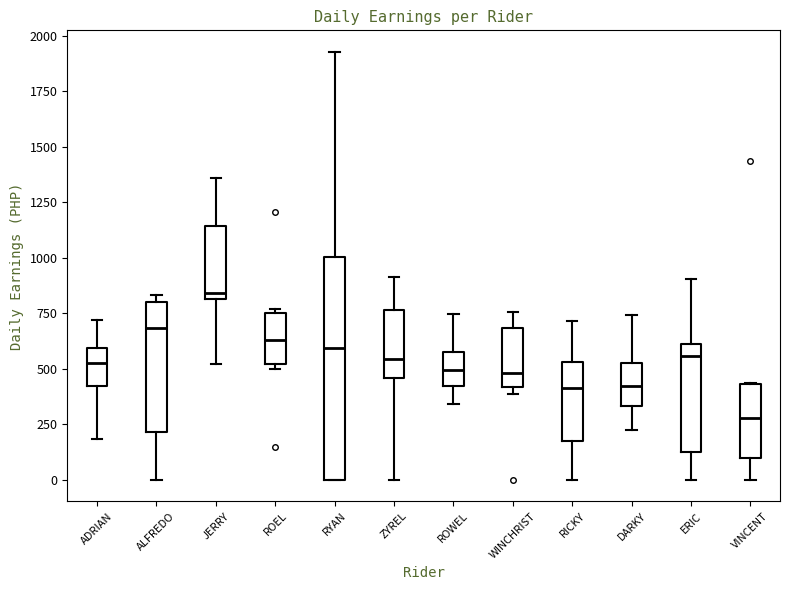

Which box is the tallest, from its lower edge to its upper edge?

RYAN